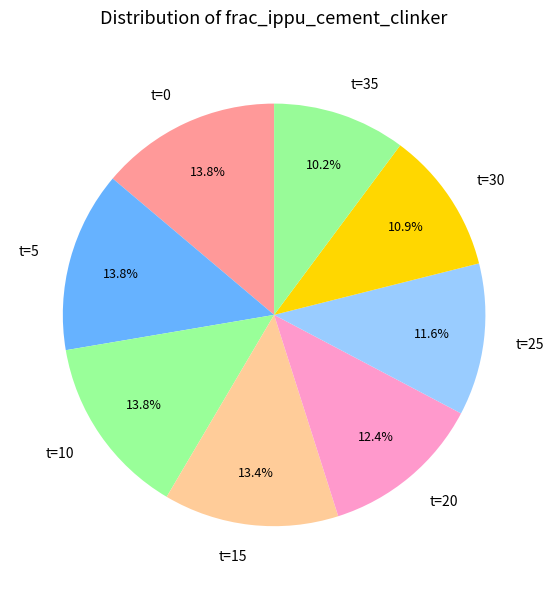

Does any single category account for the majority?

No